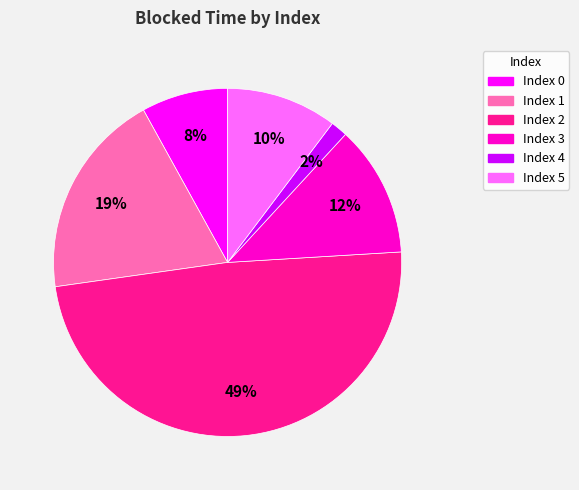

To the nearest percent, what is the difference between the largest and smallest slice percentages?

47%